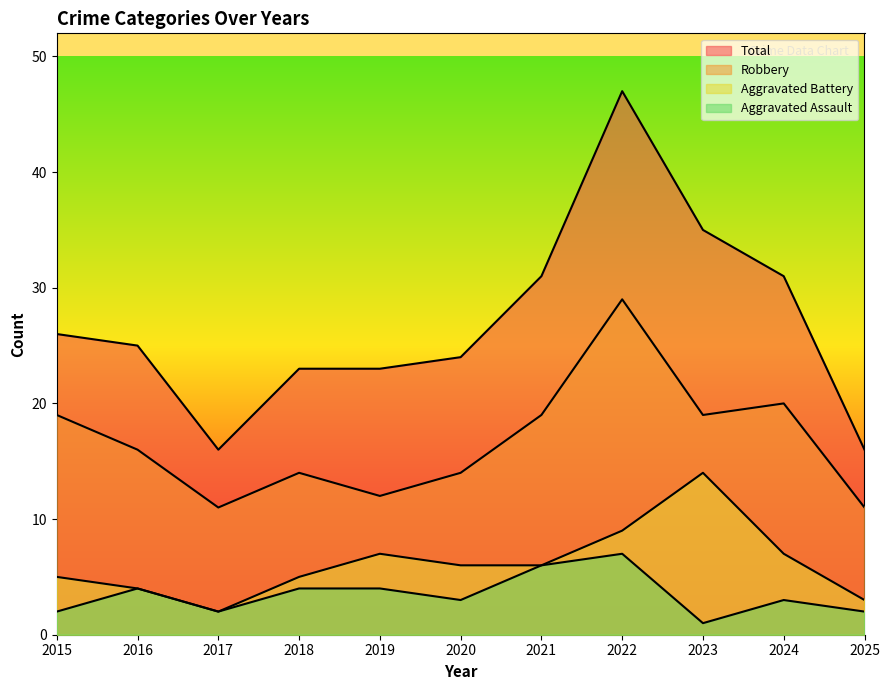

At which label is Total closest to 31?

2021